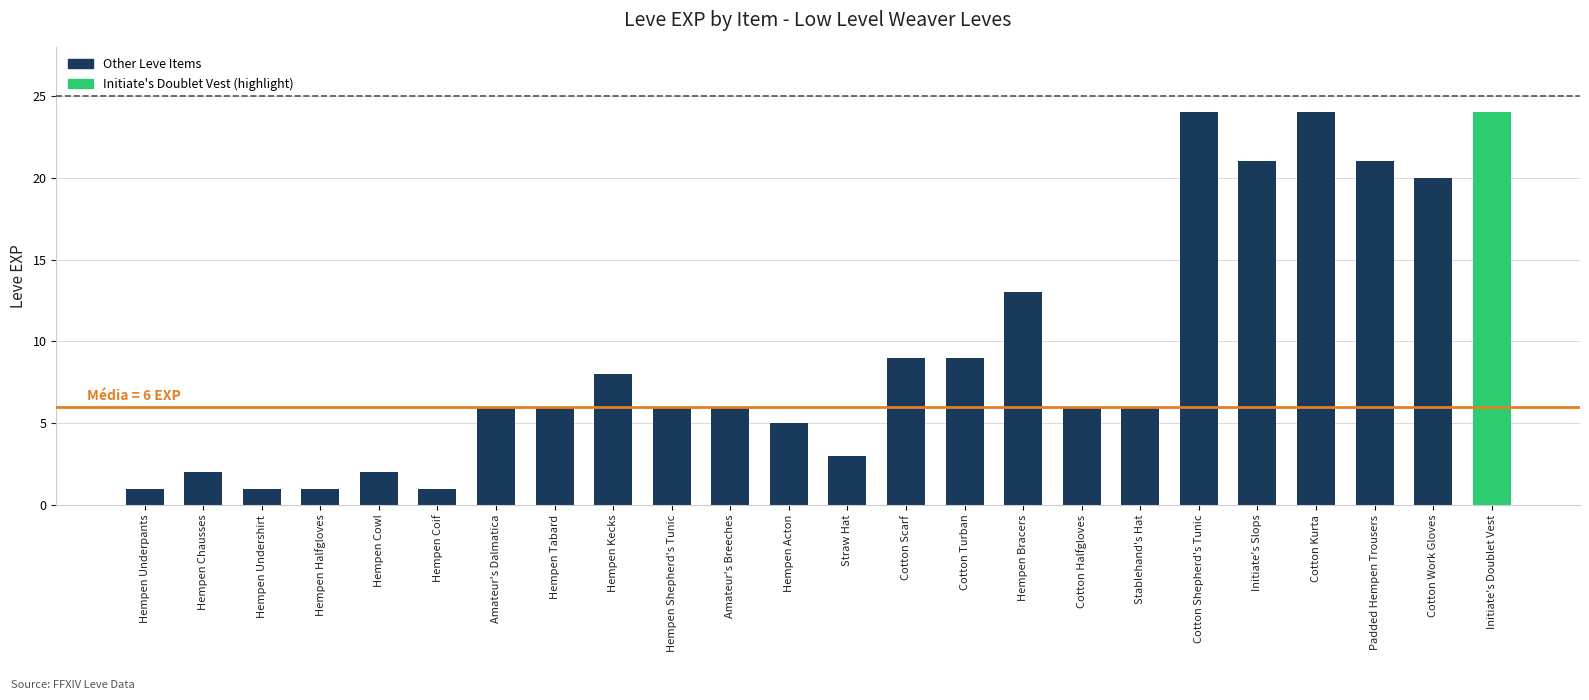

Reading left to right, extract all data points from this chart.

1	2	1	1	2	1	6	6	8	6	6	5	3	9	9	13	6	6	24	21	24	21	20	24